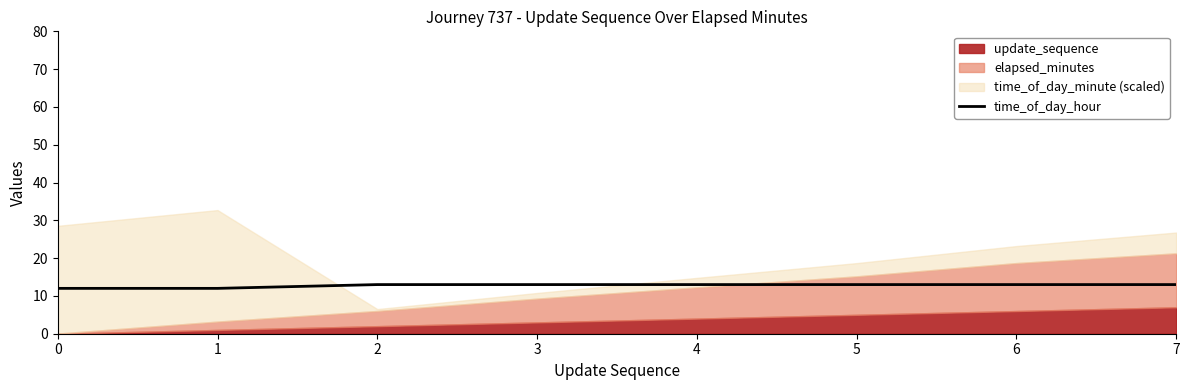

Count the values in the range 13 to 14.

6